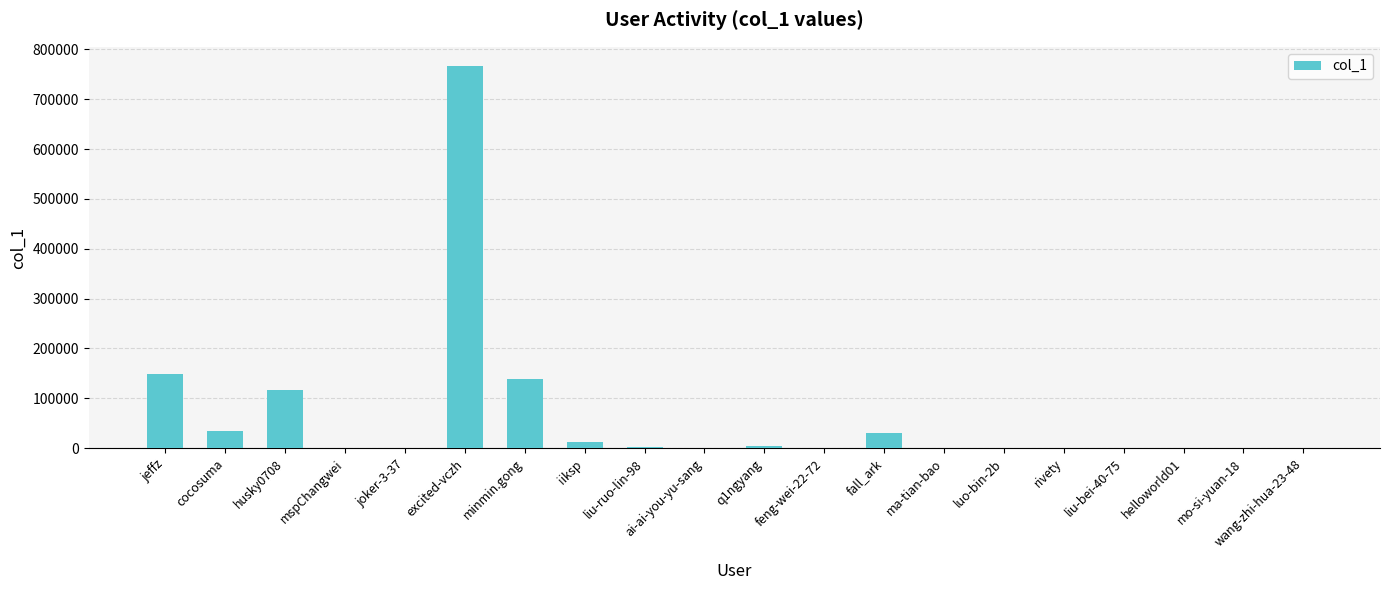

How many categories are shown in the chart?

20